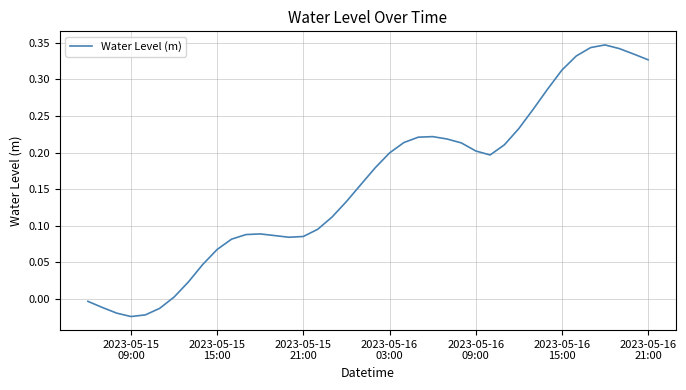

What is the difference between the maximum and minimum values?

0.4